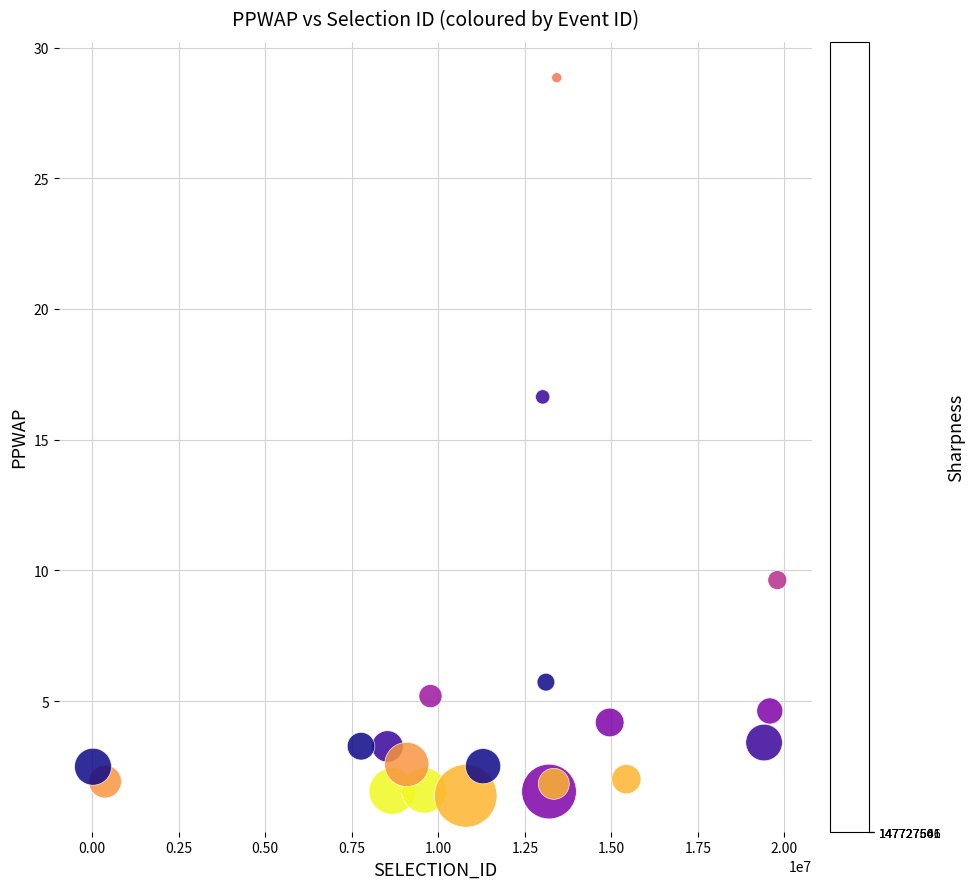

What Y value in the scatter plot is closest to 15?

16.6